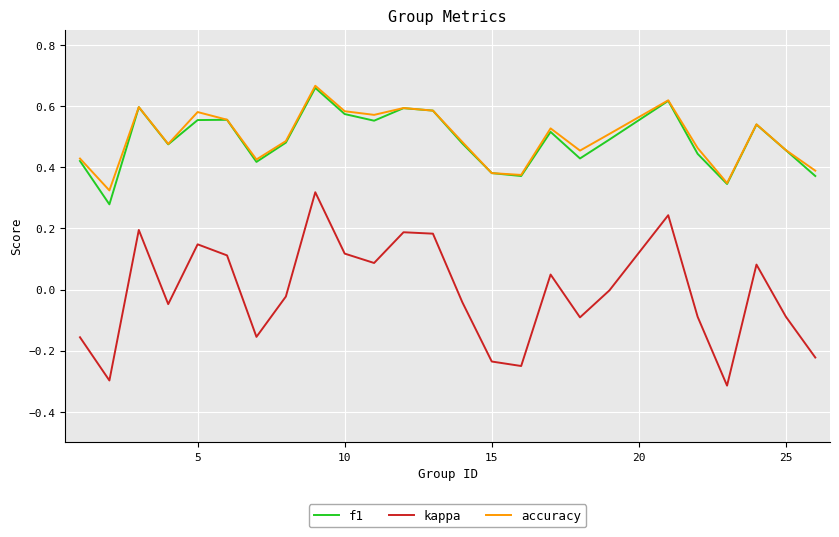

Which series has the widest spread of values?

kappa